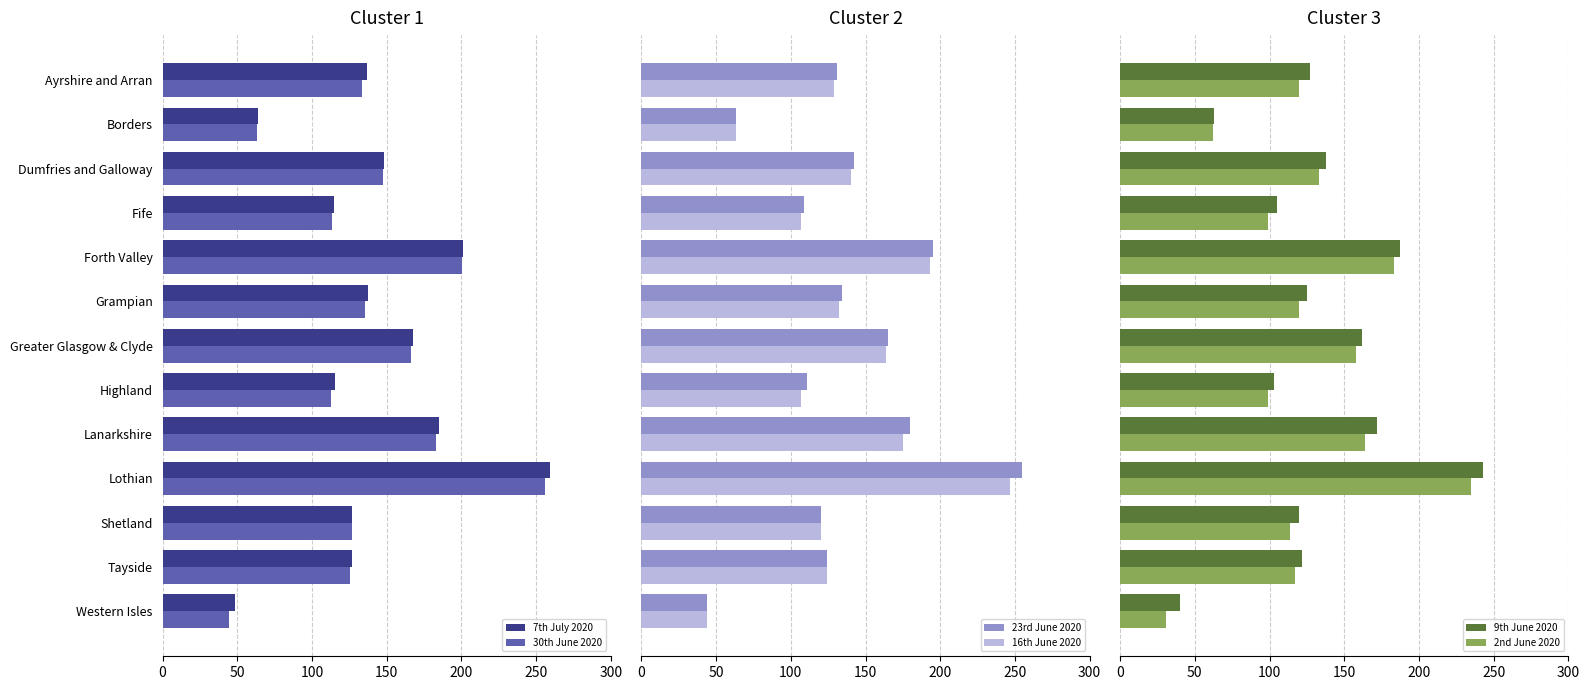

Where is 7th July 2020 nearest to the value 154?

Dumfries and Galloway